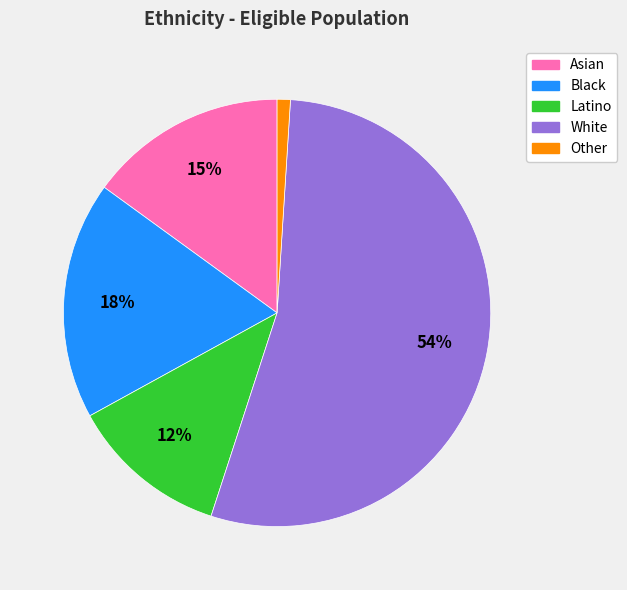

To the nearest percent, what is the average slice percentage?

20%